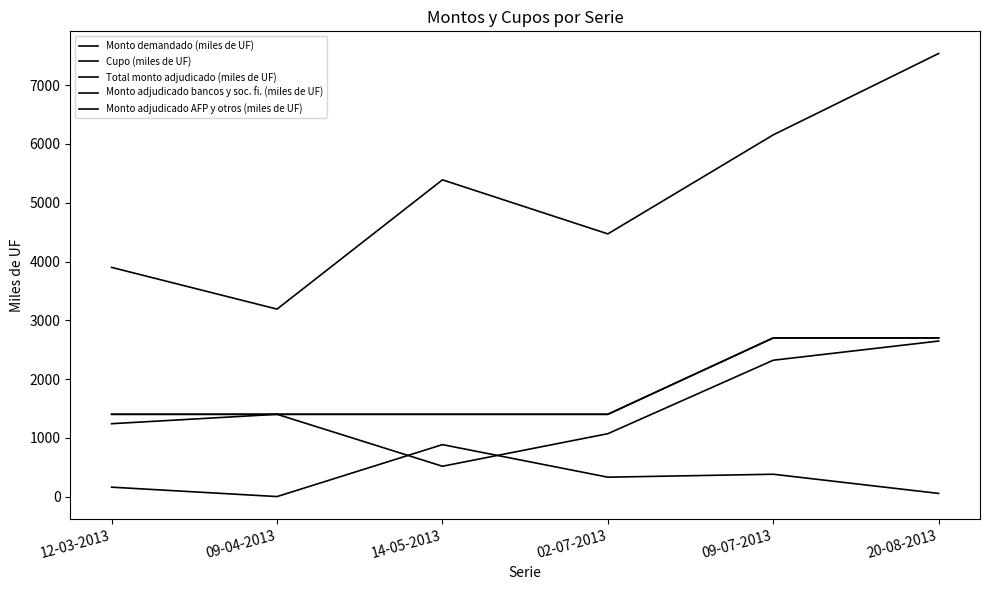

At which label does Monto demandado (miles de UF) first exceed 5390?

09-07-2013